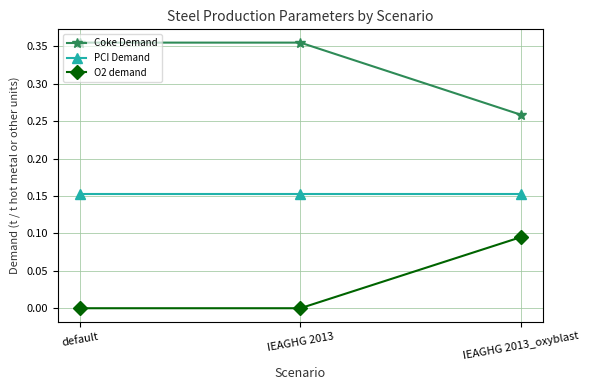

Is the value of Coke Demand at default greater than the value of PCI Demand at IEAGHG 2013_oxyblast?

Yes